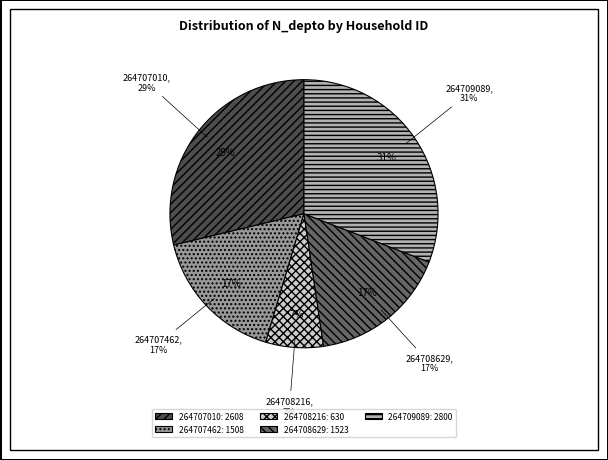

Which category has the smallest portion of the pie?

264708216